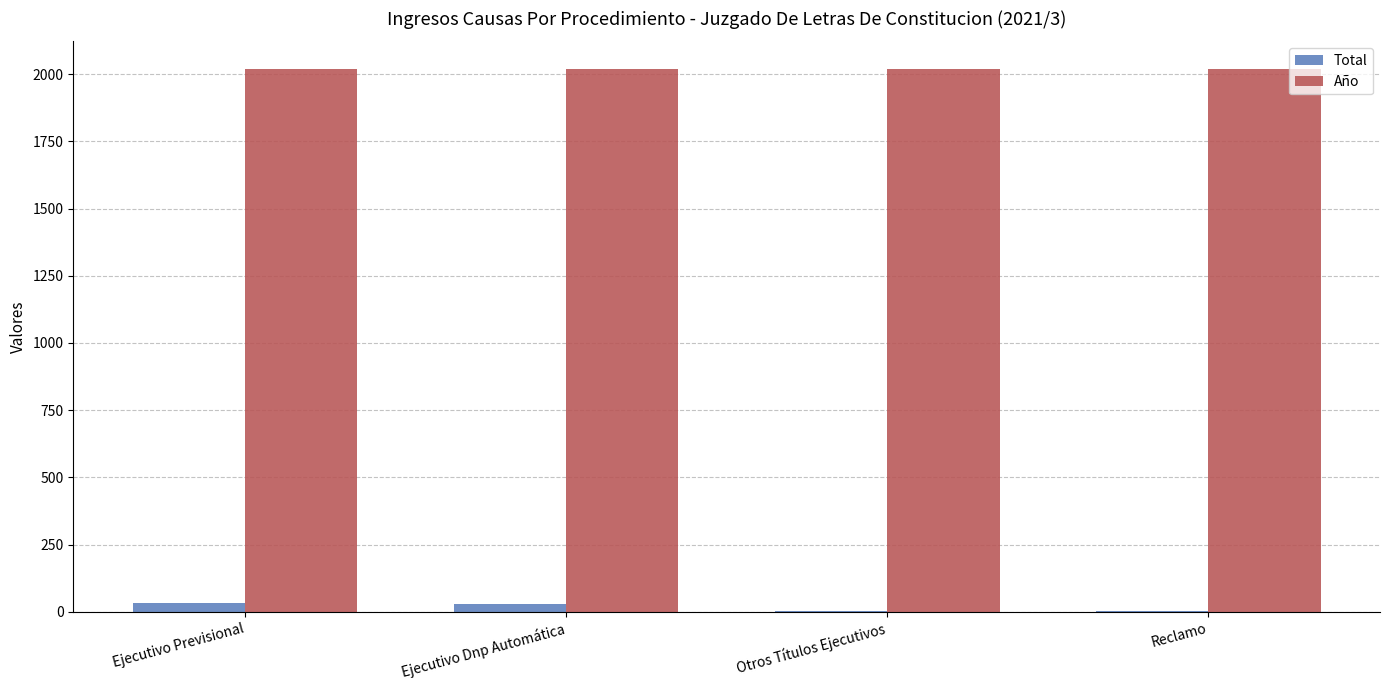

What is the maximum value for Año?

2021